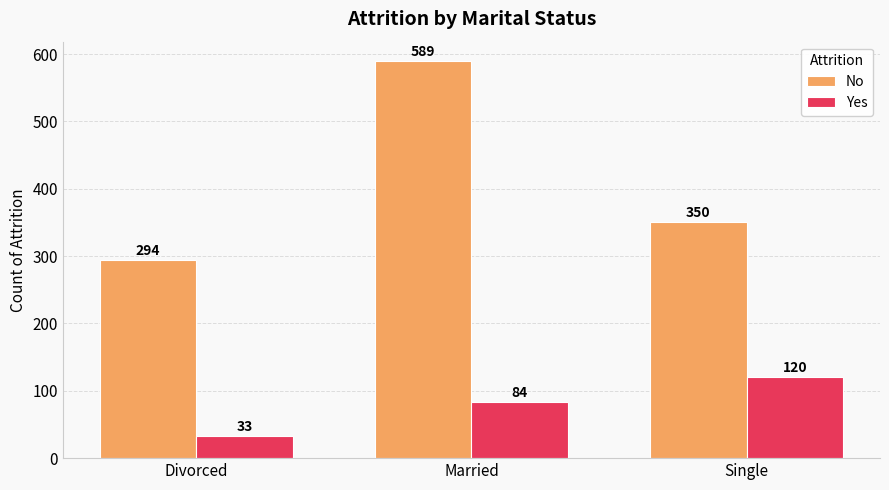

What is the spread (max minus min) of values at Married?

505